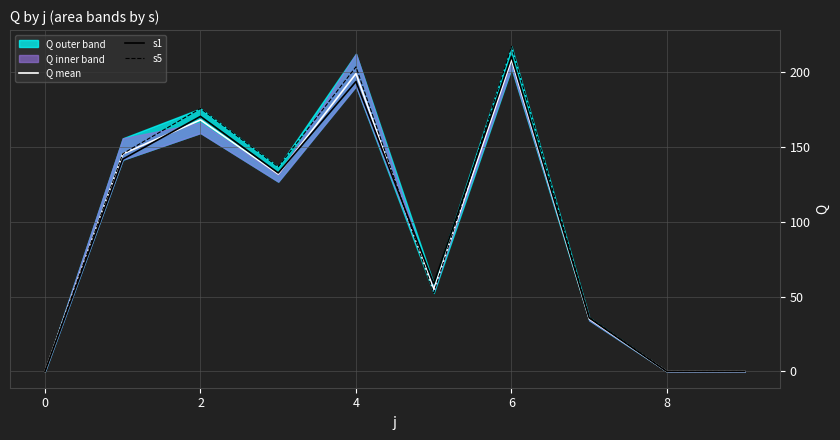

What is the value of the s5 point at the 6th from the left?

52.4